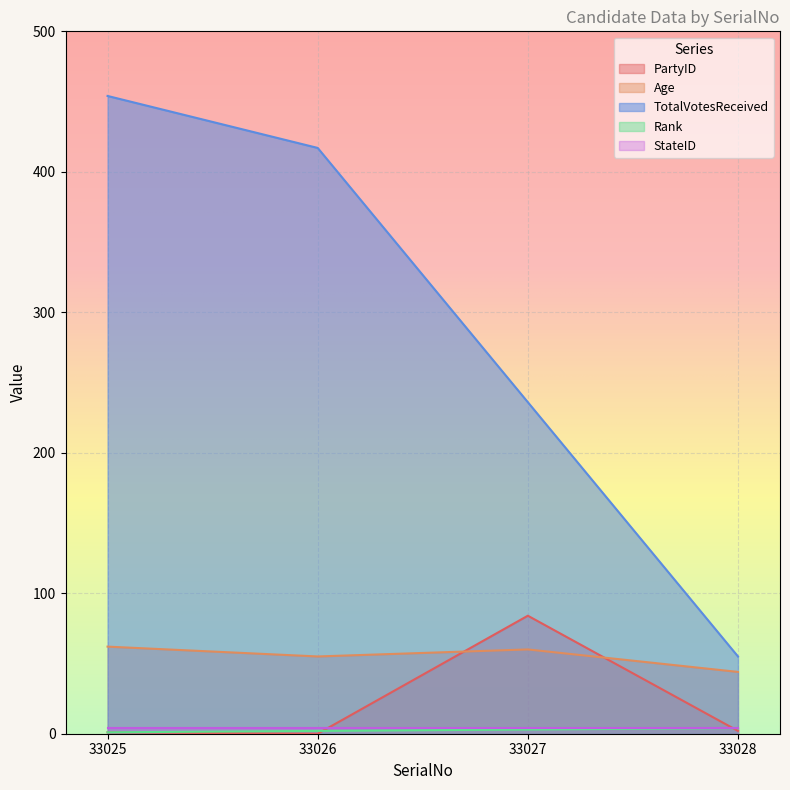

Which series ends up on top after the final intersection of Age and PartyID?

Age